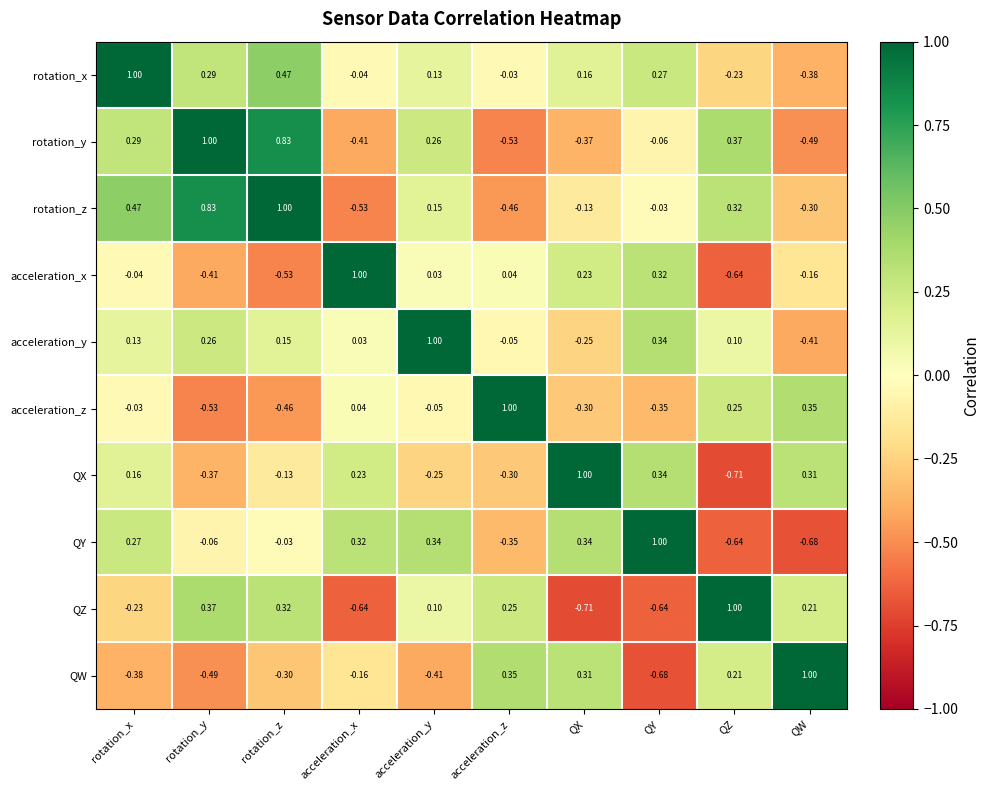

Between QX and QY, which series saw the biggest shift?

QW